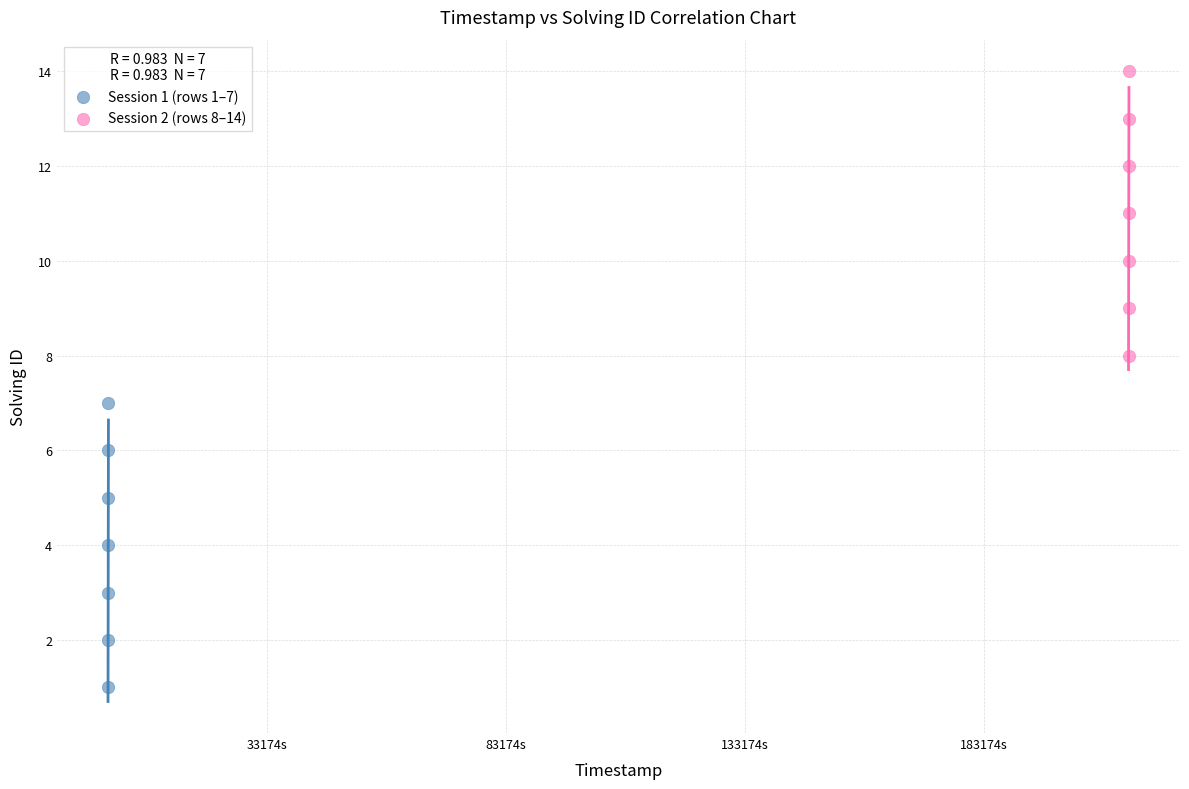

Which series reaches the maximum Y coordinate?

Session 2 (rows 8–14)